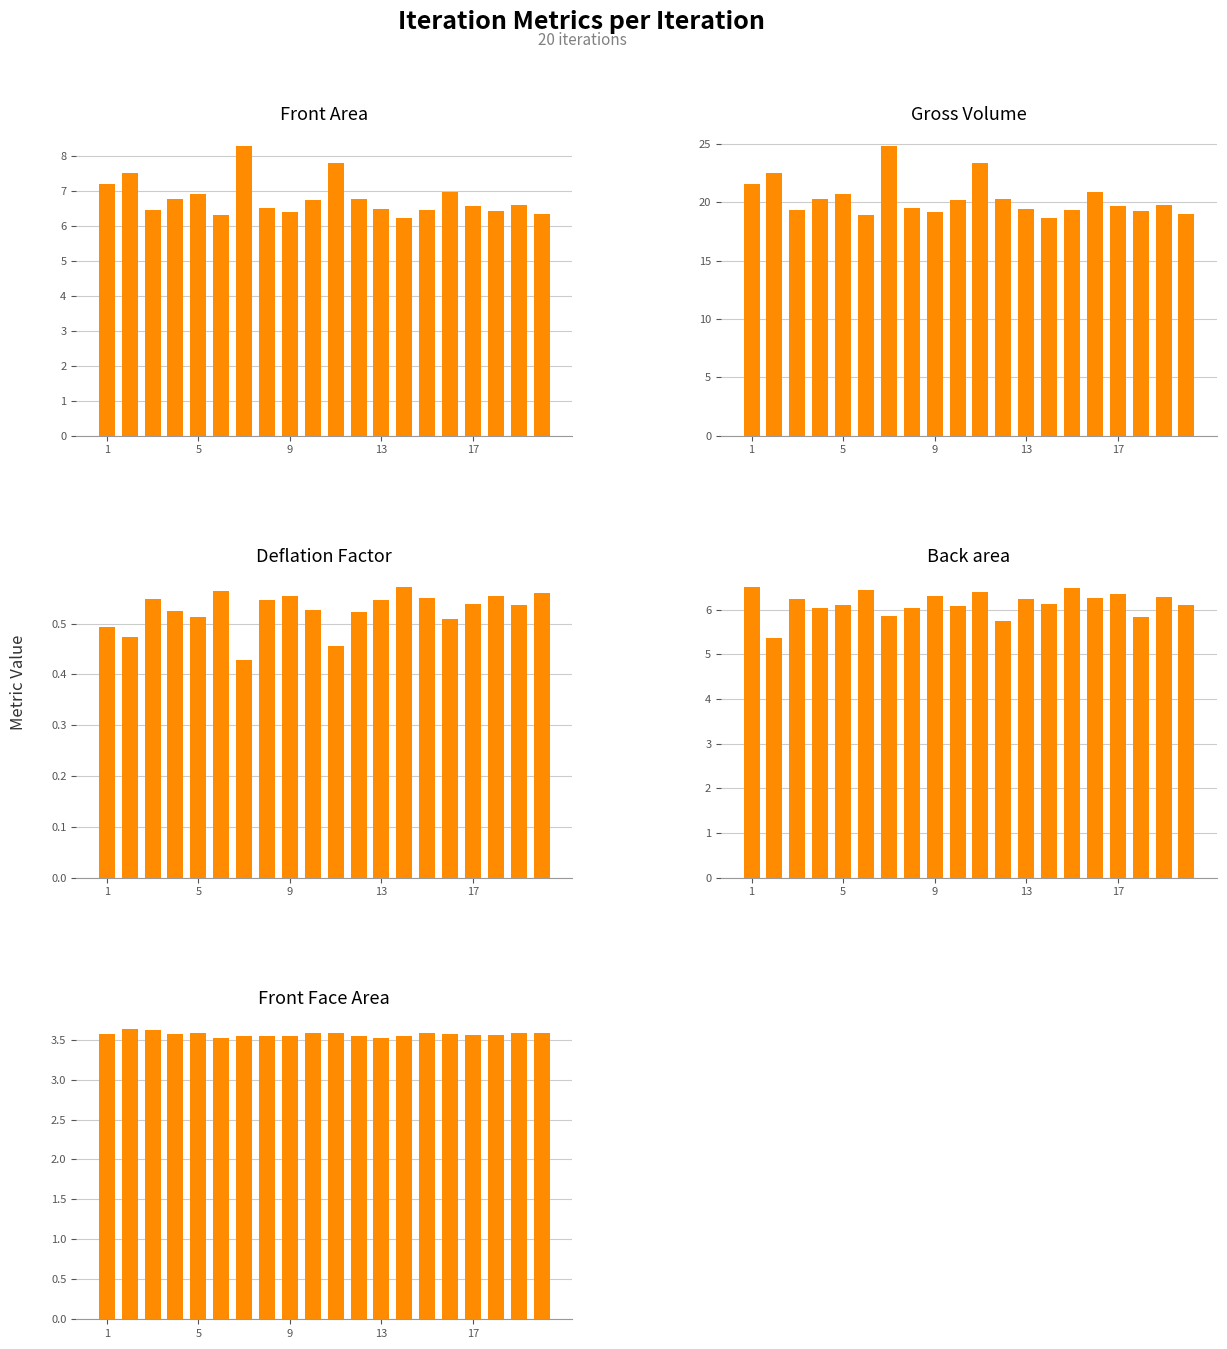

What is the average value of the Gross Volume series?

20.3